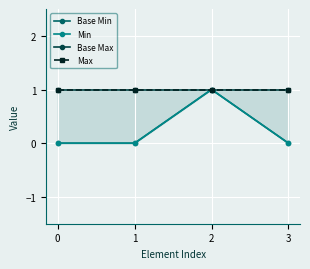

List the series in order of their peak value, lowest first.

Base Min, Min, Base Max, Max